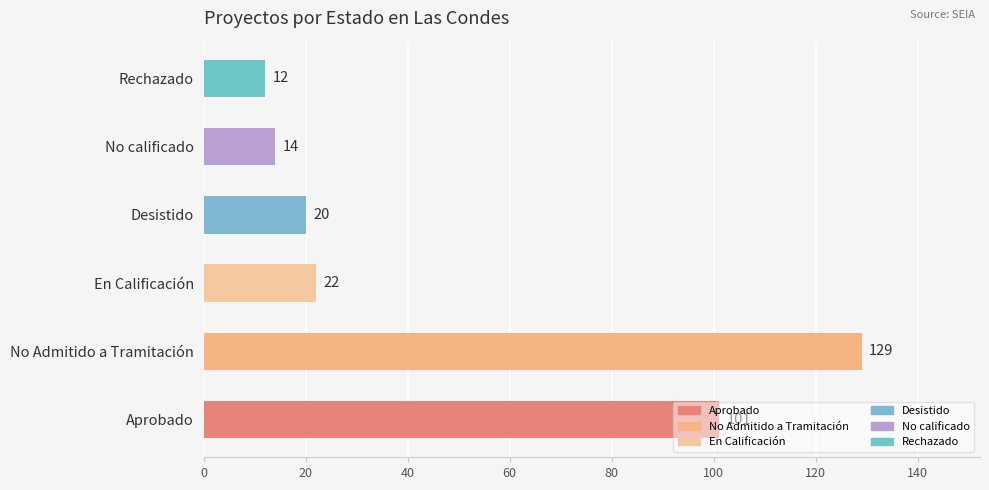

What is the difference between the maximum and minimum values?

117